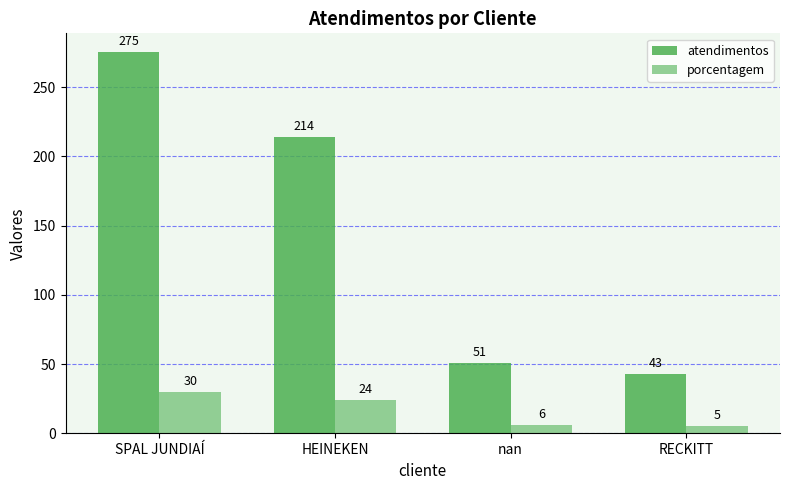

What is the difference between the porcentagem values at HEINEKEN and SPAL JUNDIAÍ?

6